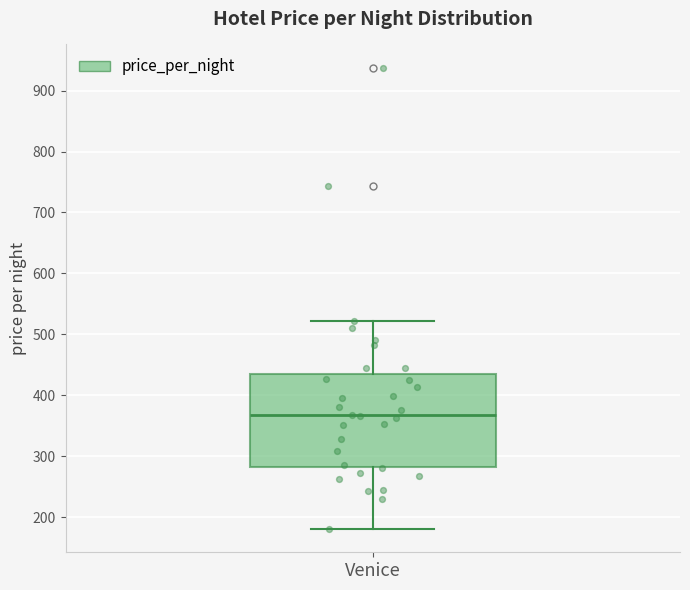

Transcribe this box plot: give where the median line is, the range the box spans, and where the two whiskers end, as read against the y-axis. The values are not printed on the chart, so give them approximately, as read against the axis.

median 370, box 280 to 440, whiskers 180 to 520